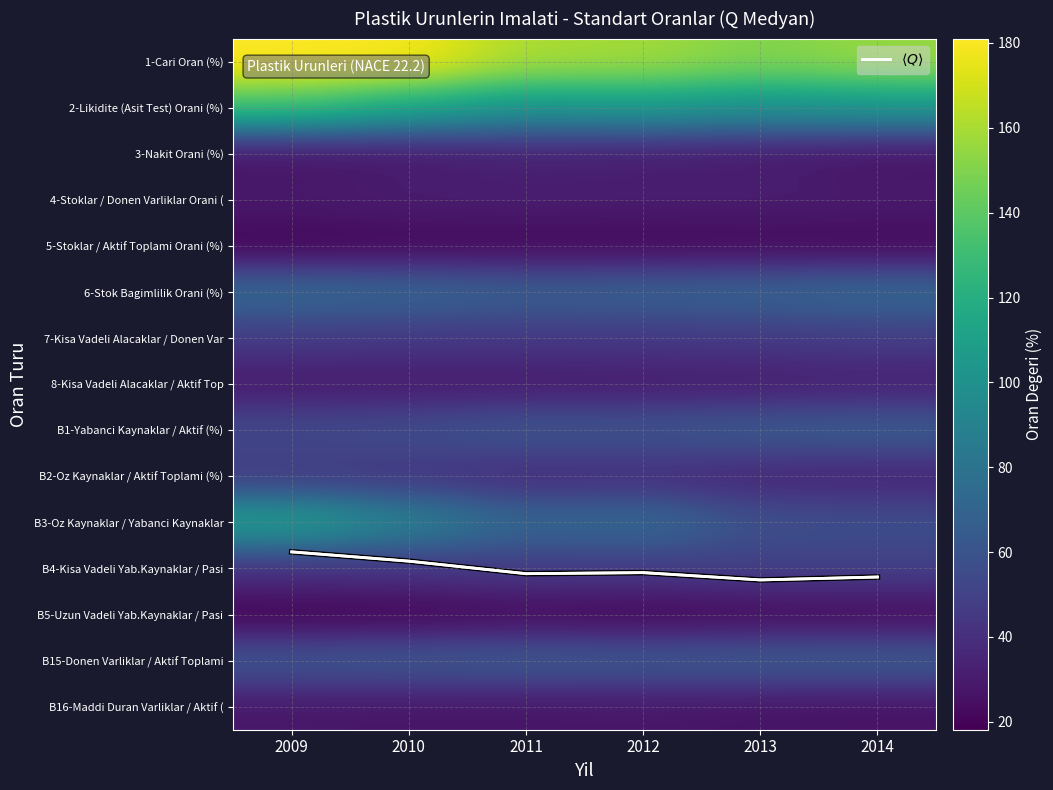

What is the total value across all series at 2009?

911.2